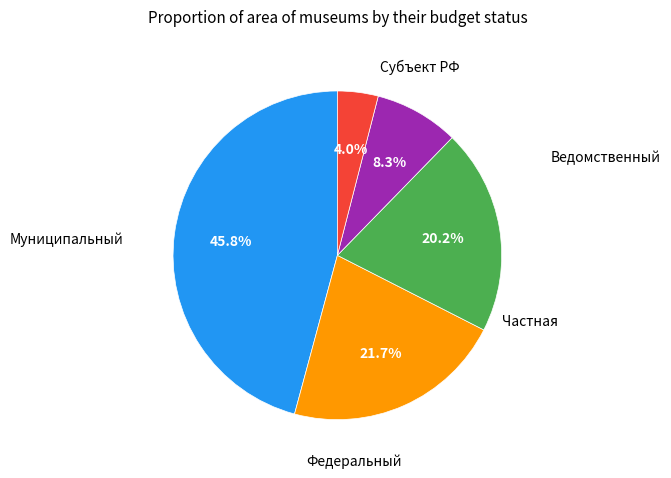

Is there a majority slice in this chart?

No